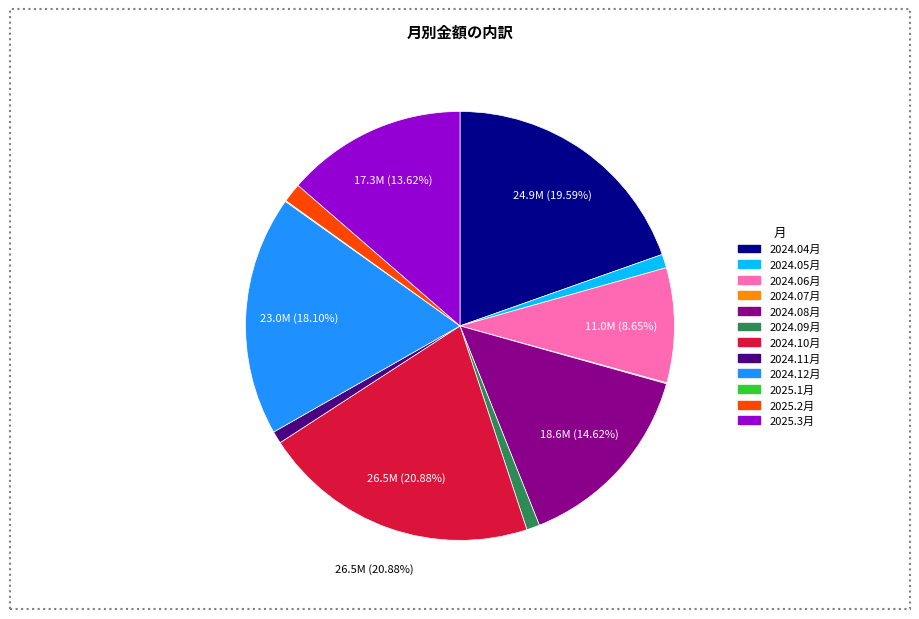

Which slice is the largest?

2024.10月